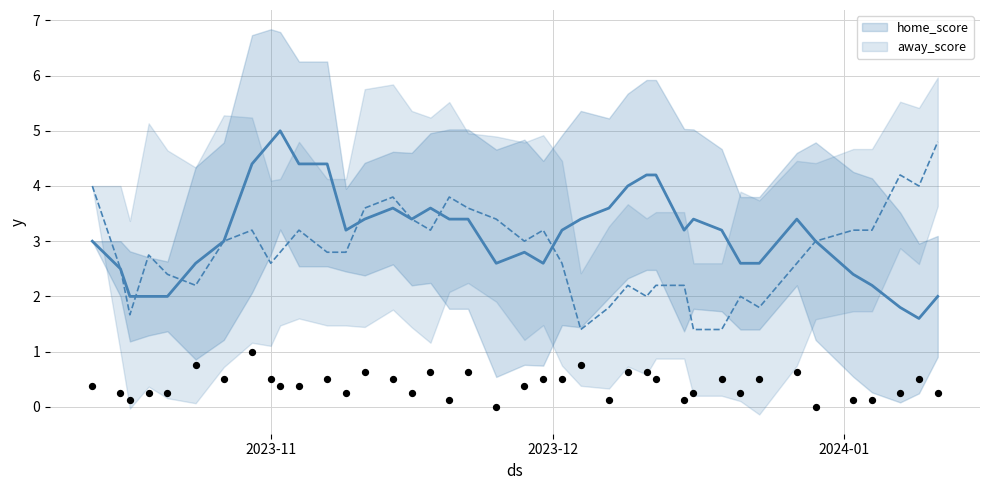

At how many categories does at least one series exceed 3?

30